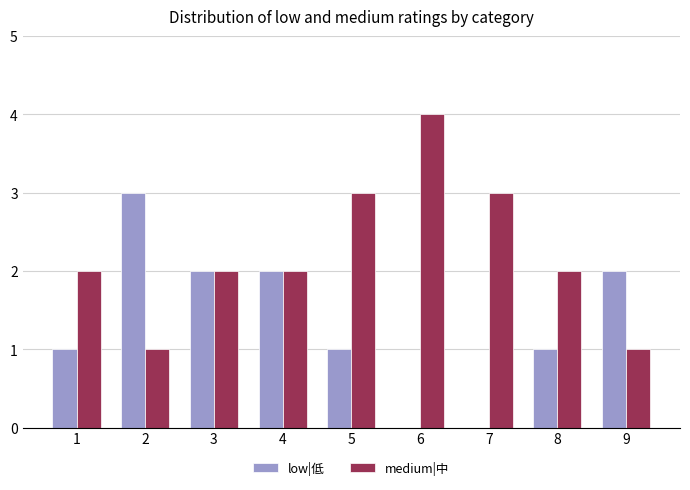

Is it true that low|低 equals 2 at 3?

True